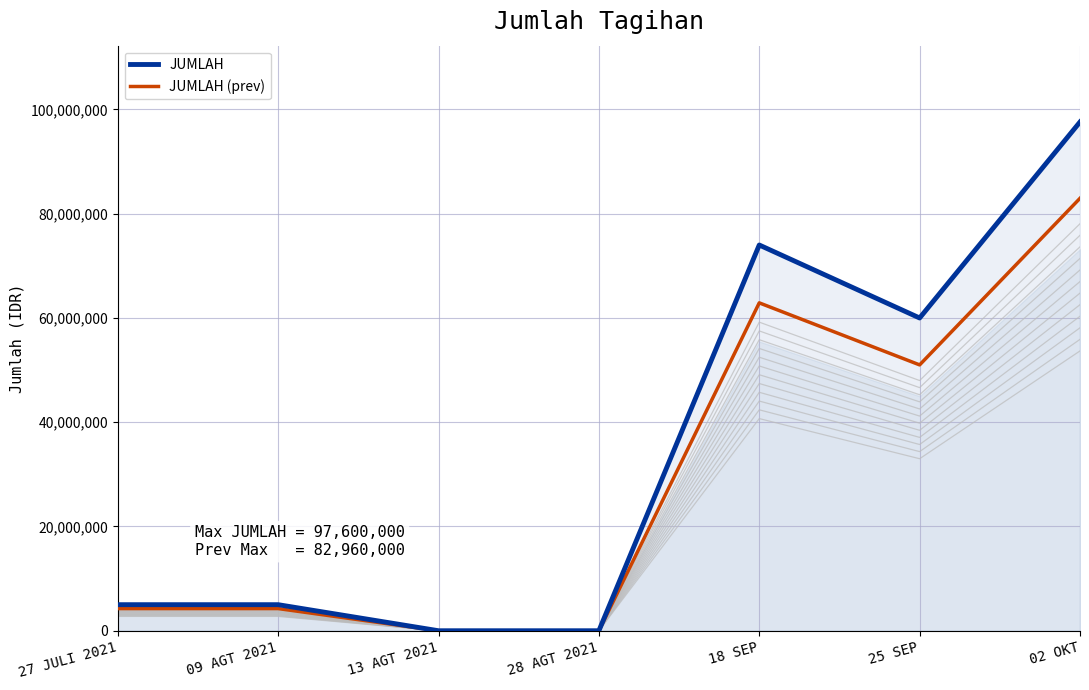

What is the difference between the maximum and second lowest values in the JUMLAH series?

97600000